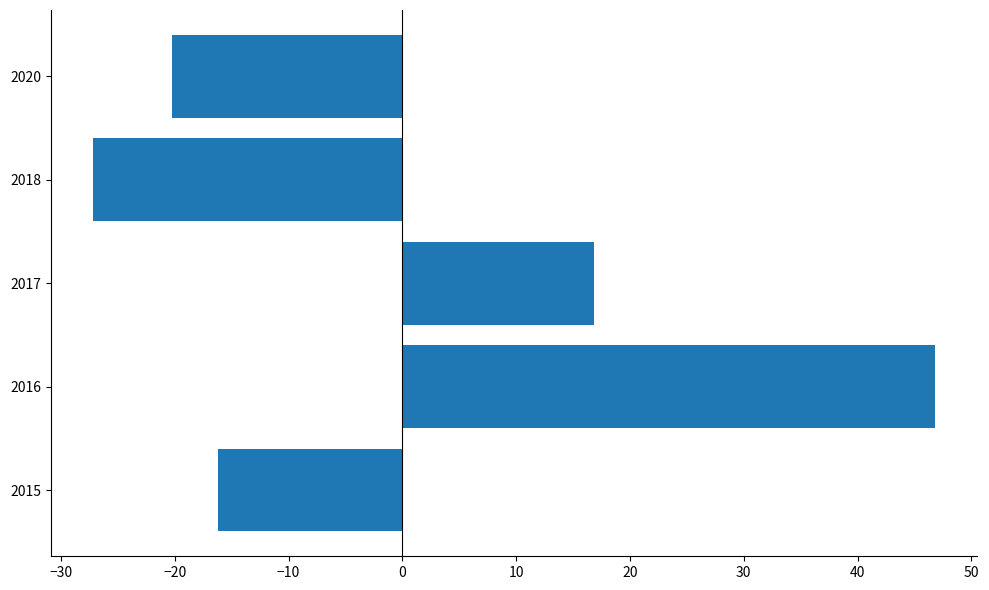

True or false: the data shows 29.6 at 2017.

False